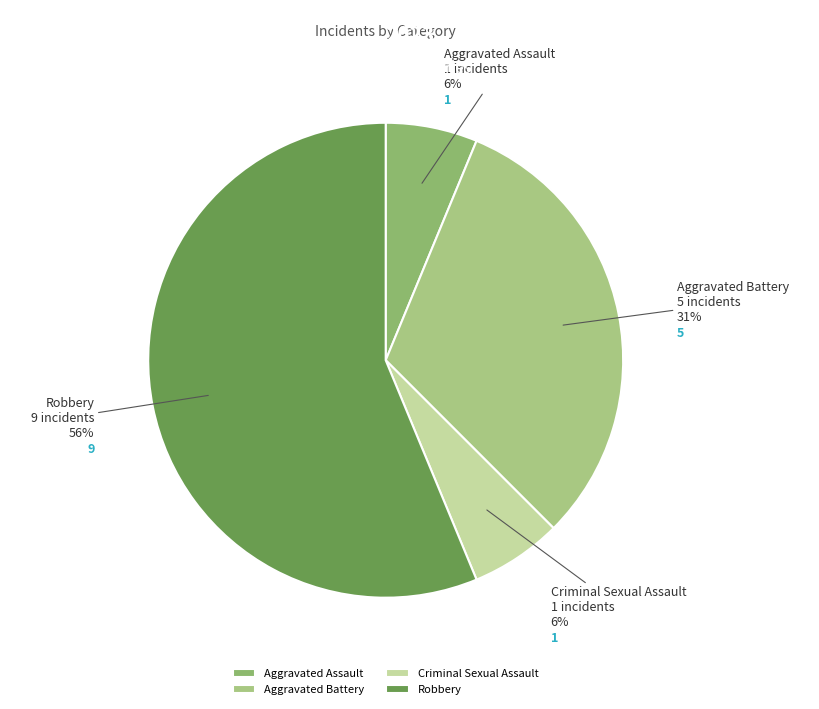

Count the number of slices in the pie.

4